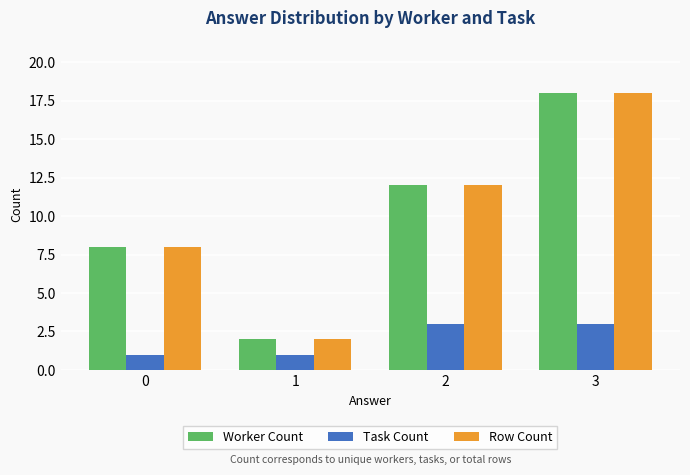

At which category is the sum across all series the highest?

3